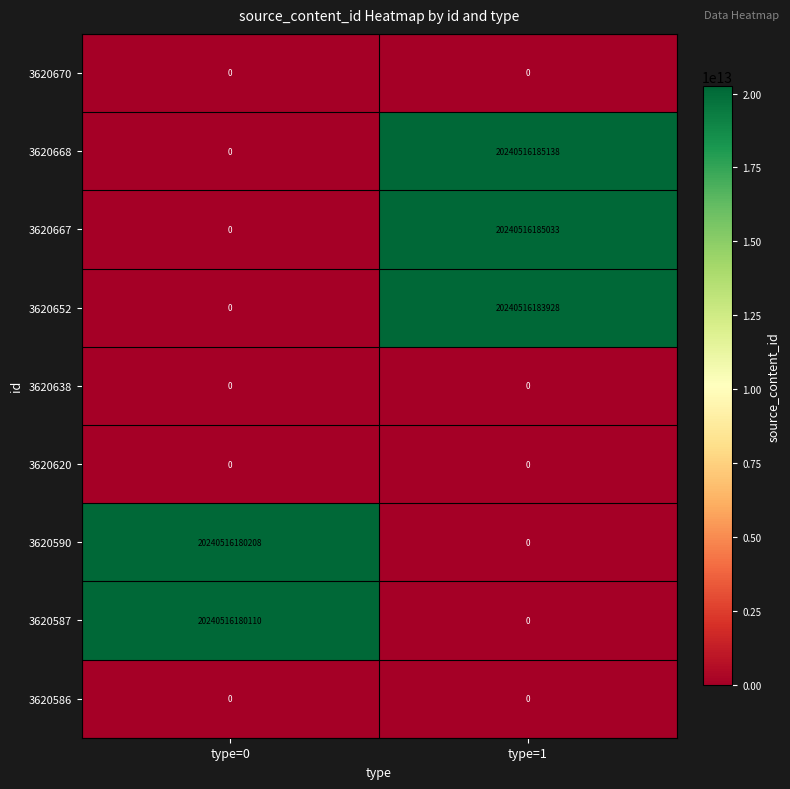

How many data points does each series have?

2